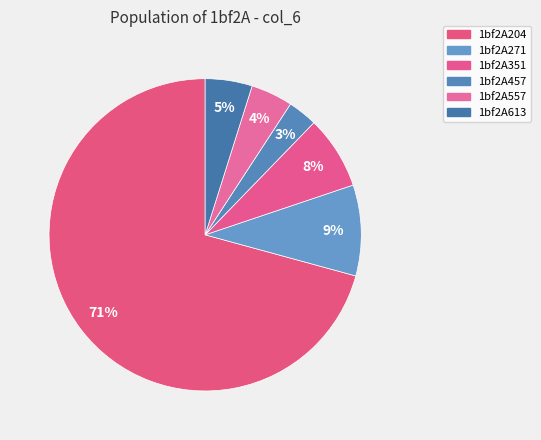

How many segments does this pie chart have?

6